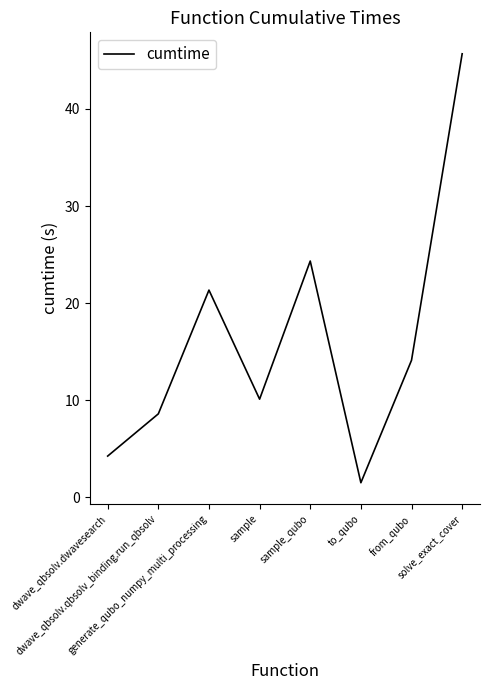

Reading right to left, extract all data points from this chart.

solve_exact_cover=45.7	from_qubo=14.1	to_qubo=1.5	sample_qubo=24.3	sample=10.1	generate_qubo_numpy_multi_processing=21.3	dwave_qbsolv.qbsolv_binding.run_qbsolv=8.6	dwave_qbsolv.dwavesearch=4.2